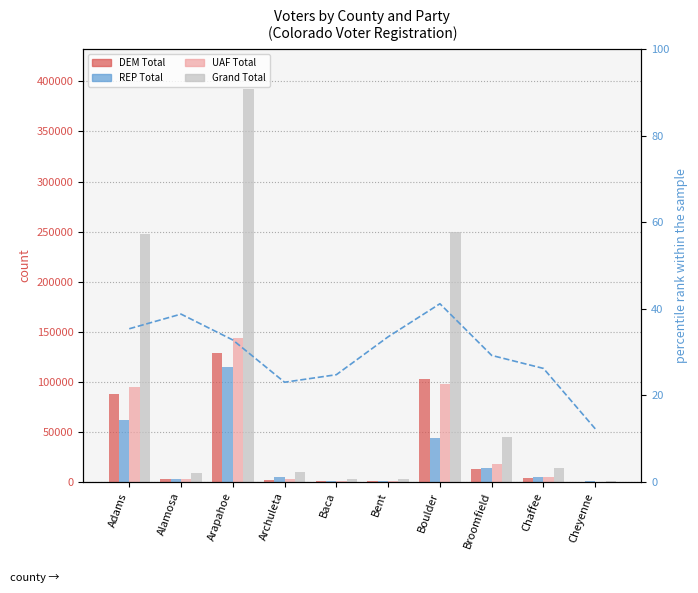

The value of Grand Total at Chaffee is 13764.0. True or false?

True